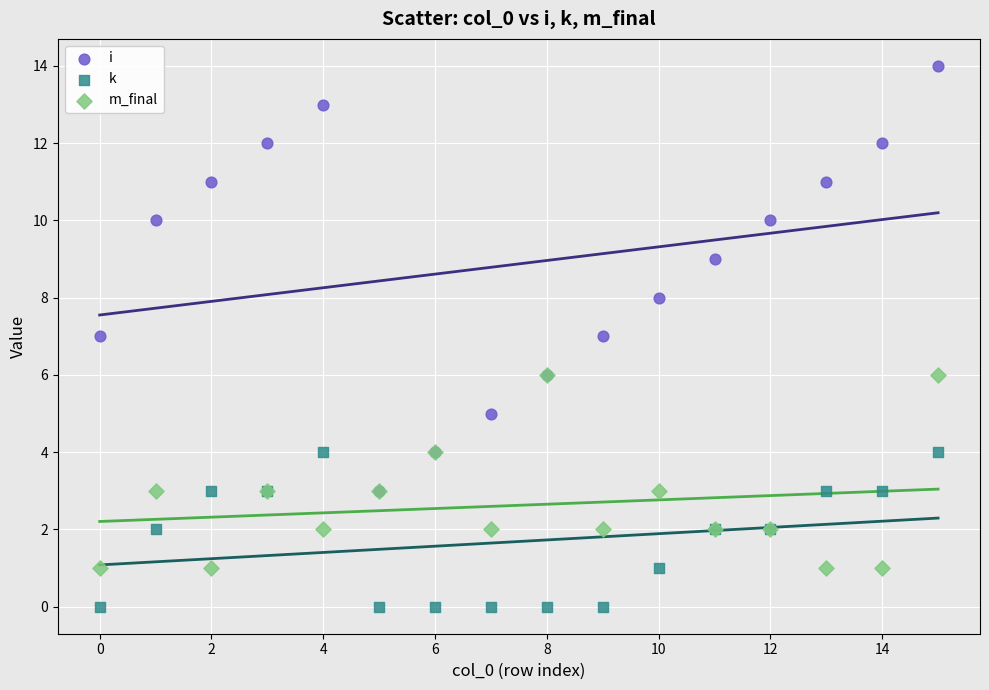

What are all the series names shown in the legend?

i, k, m_final